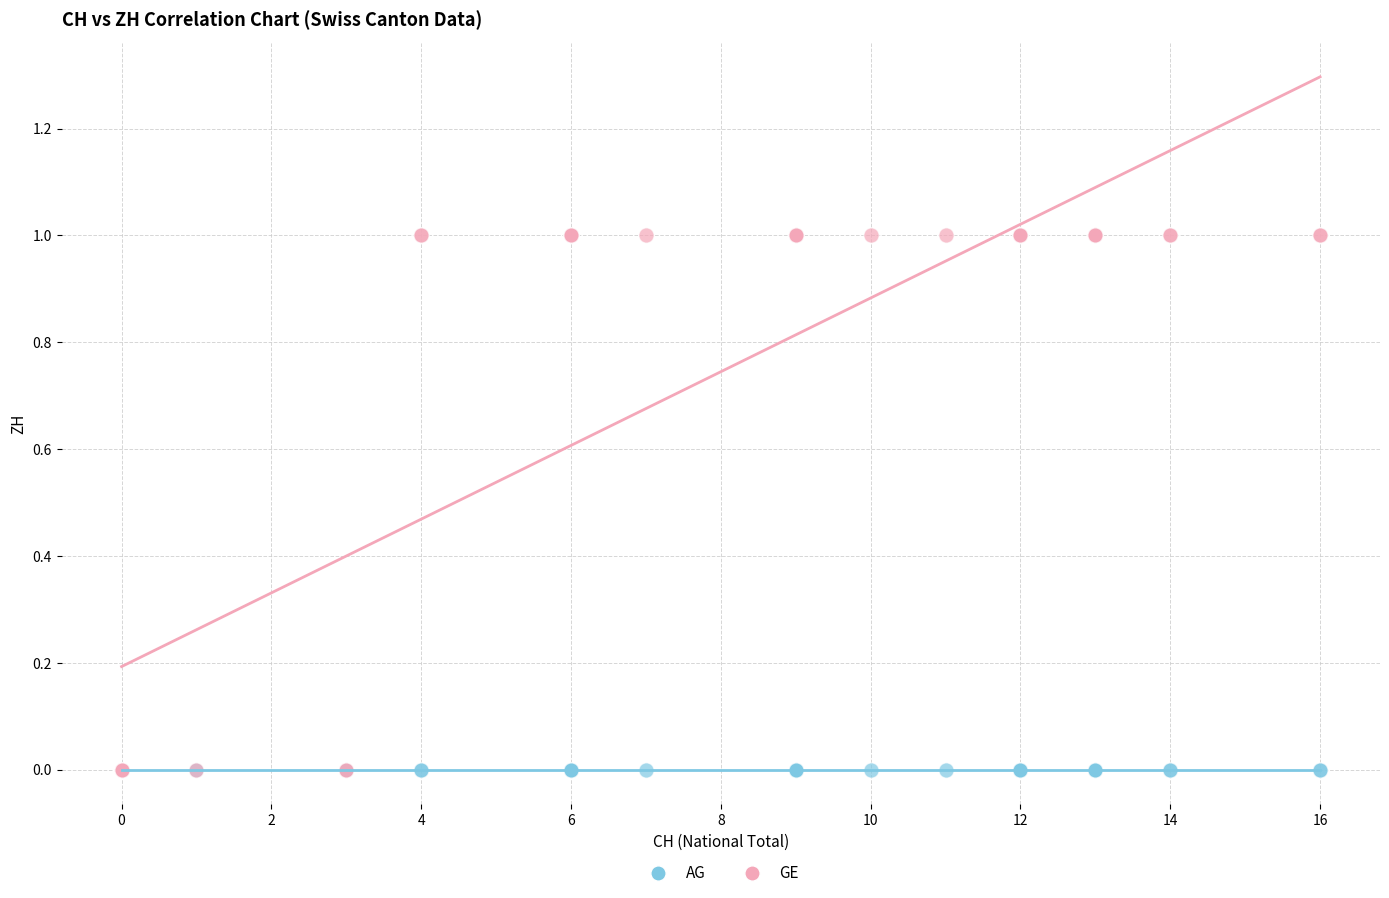

What are all the series names shown in the legend?

AG, GE